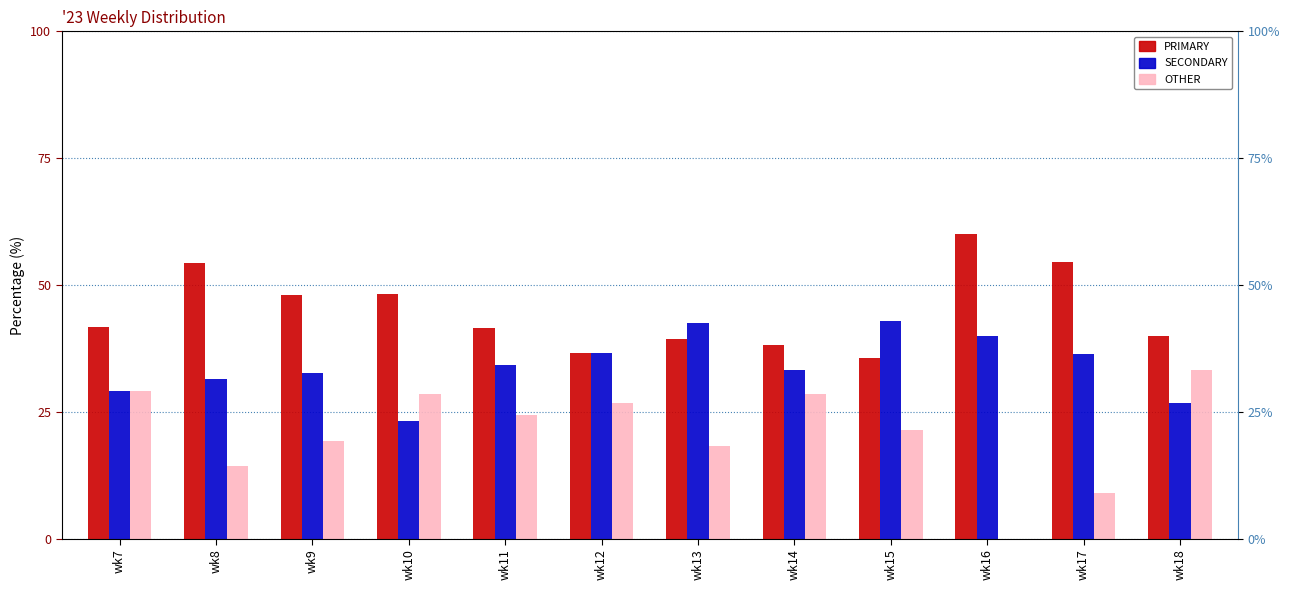

How many data points does each series have?

12